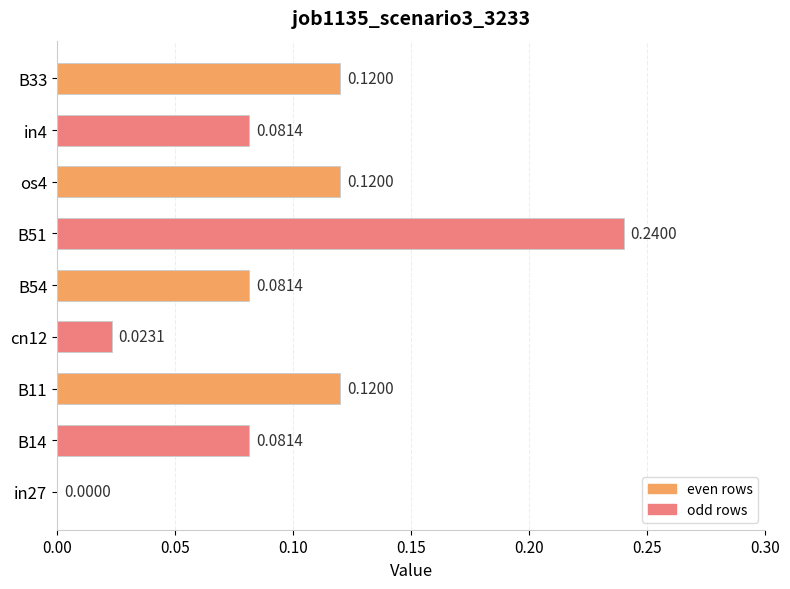

Between B33 and B54, which is larger?

B33